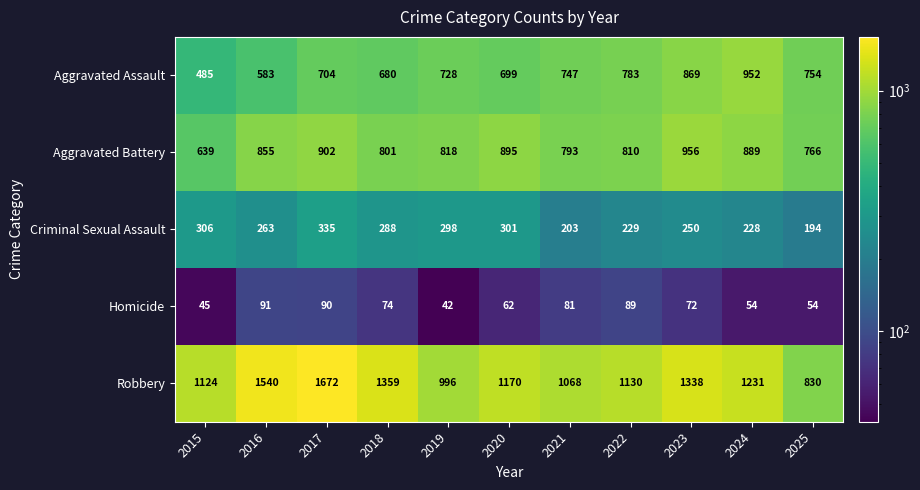

Between 2018 and 2021, which series saw the biggest shift?

Robbery